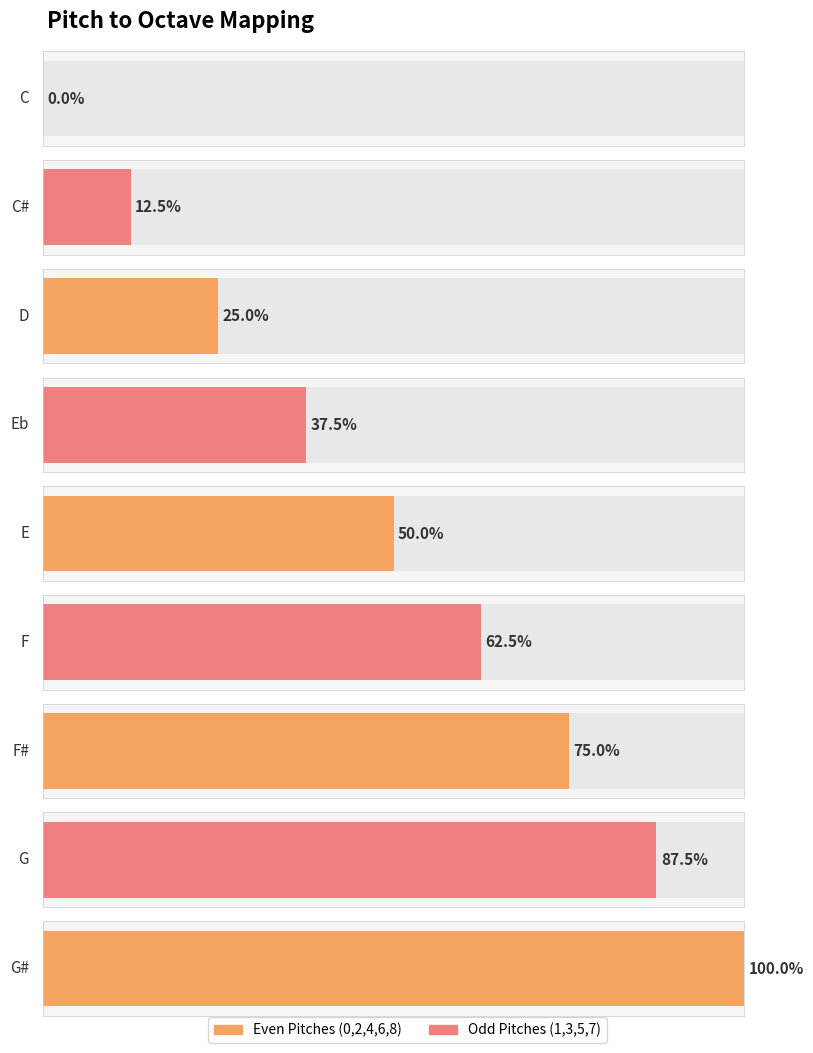

How many data points does each series have?

9